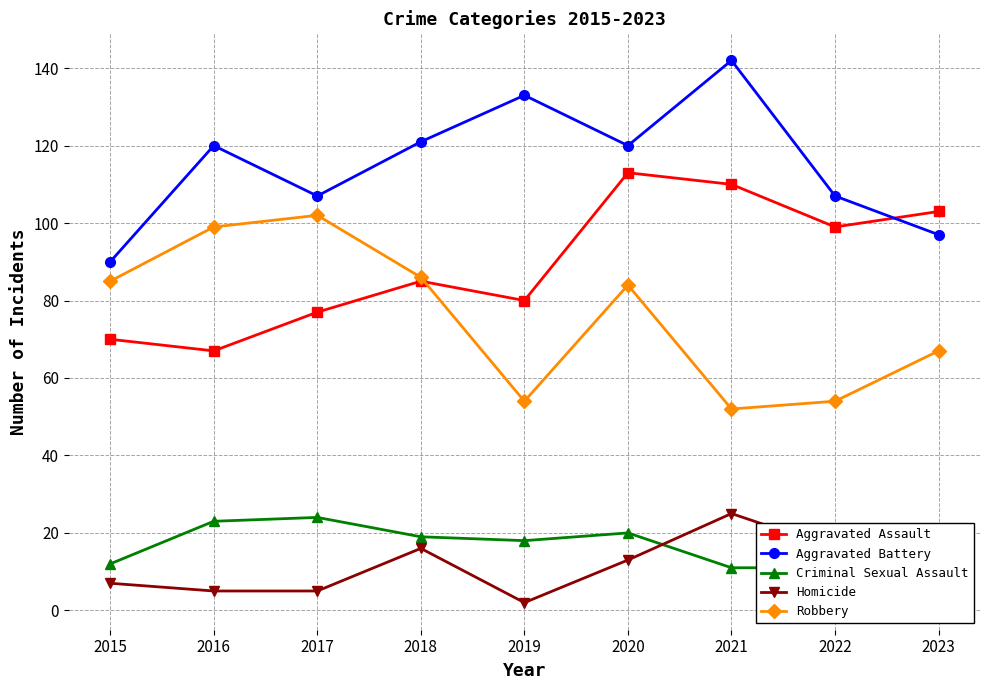

How many data points in Aggravated Battery are less than 120?

4